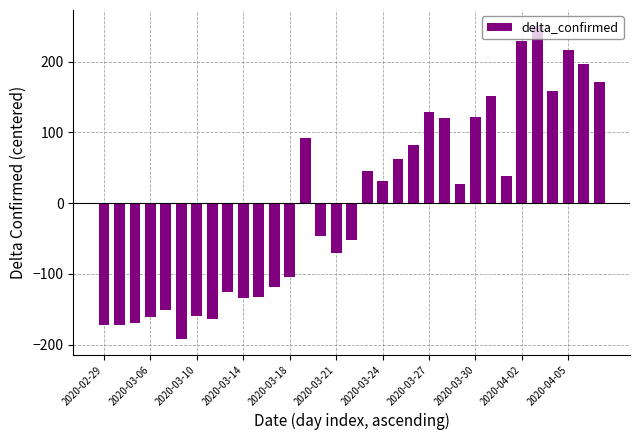

How many bars are there in total?

33